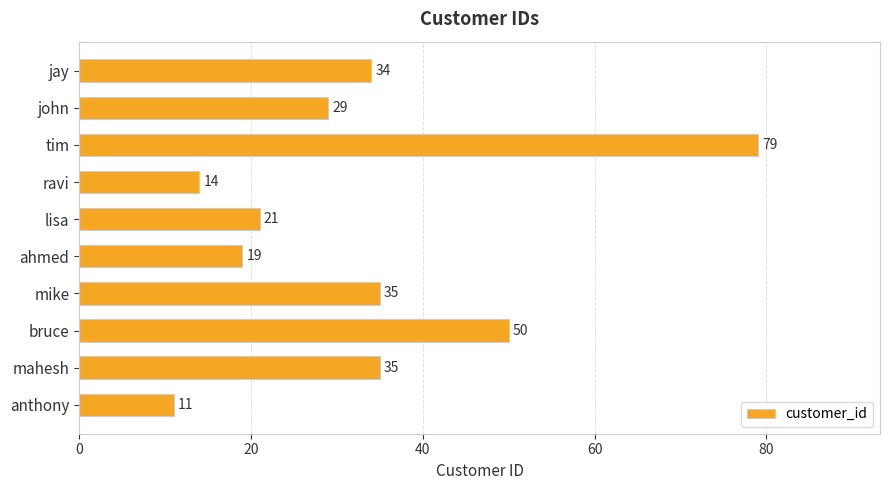

What is the difference between the maximum and minimum values?

68